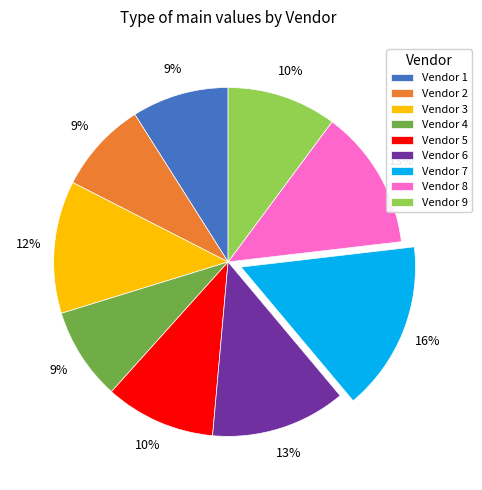

To the nearest percent, what is the combined percentage of Vendor 4 and Vendor 9?

19%